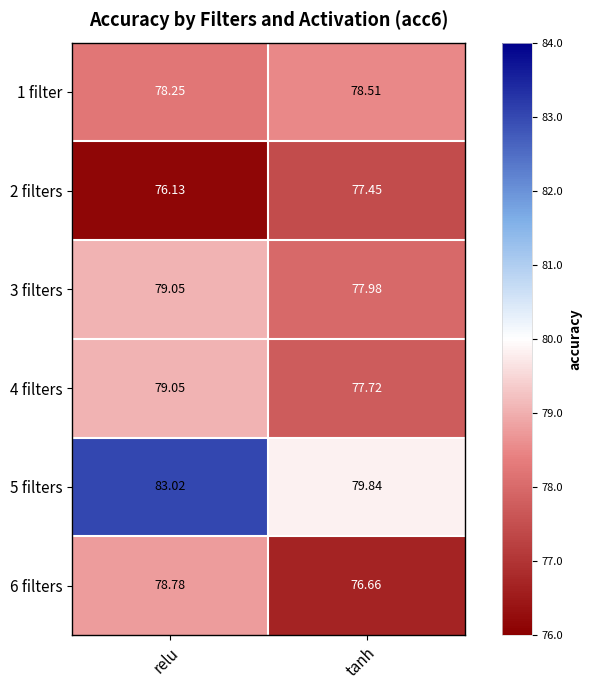

Rank the categories by 5 filters value from lowest to highest.

tanh, relu